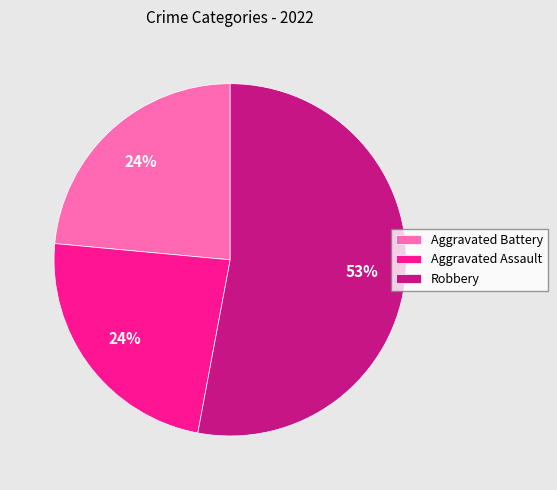

Is it true that Aggravated Assault is 24% of the pie?

True